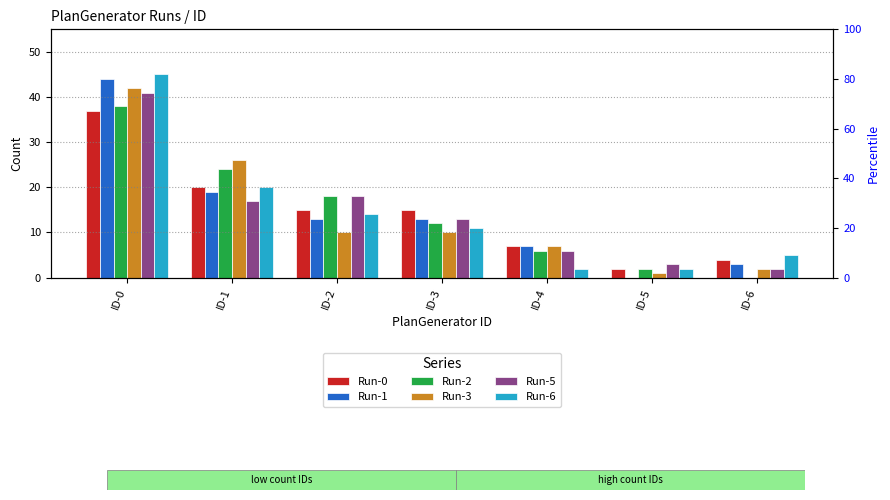

Between ID-2 and ID-4, which is larger?

ID-2